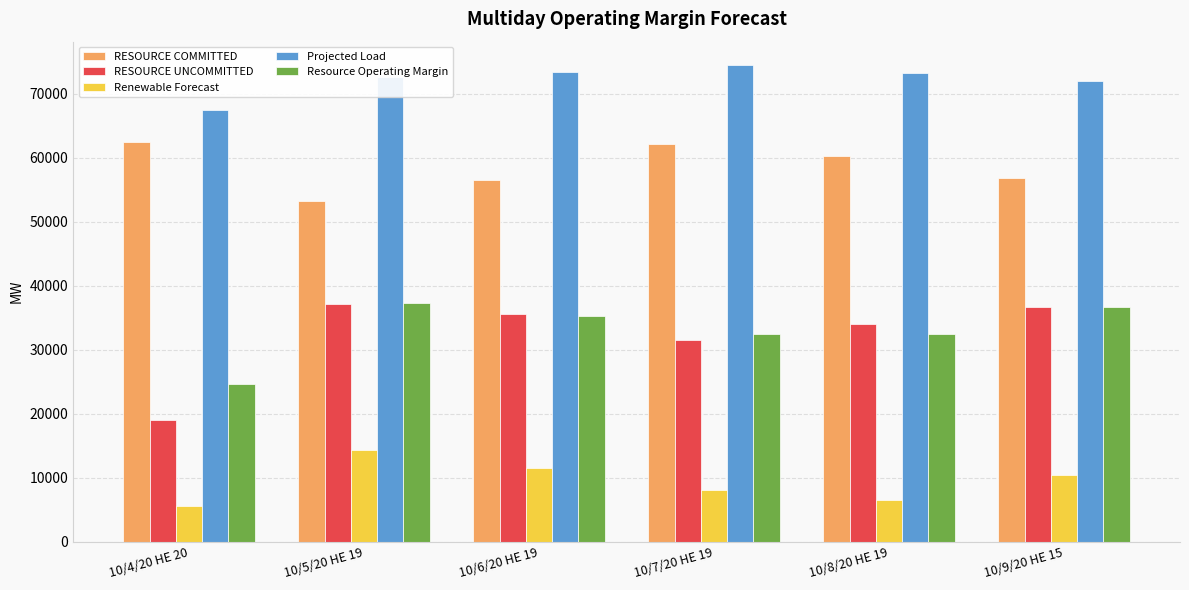

What is the sum of the RESOURCE COMMITTED values at 10/9/20 HE 15 and 10/8/20 HE 19?

117222.5